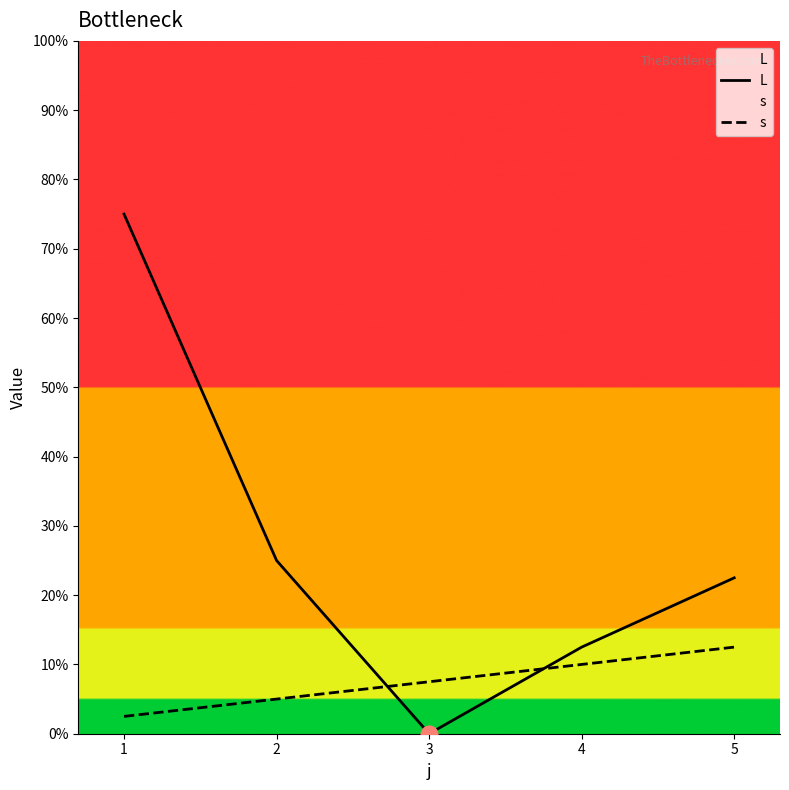

How many times do s and L cross each other?

2